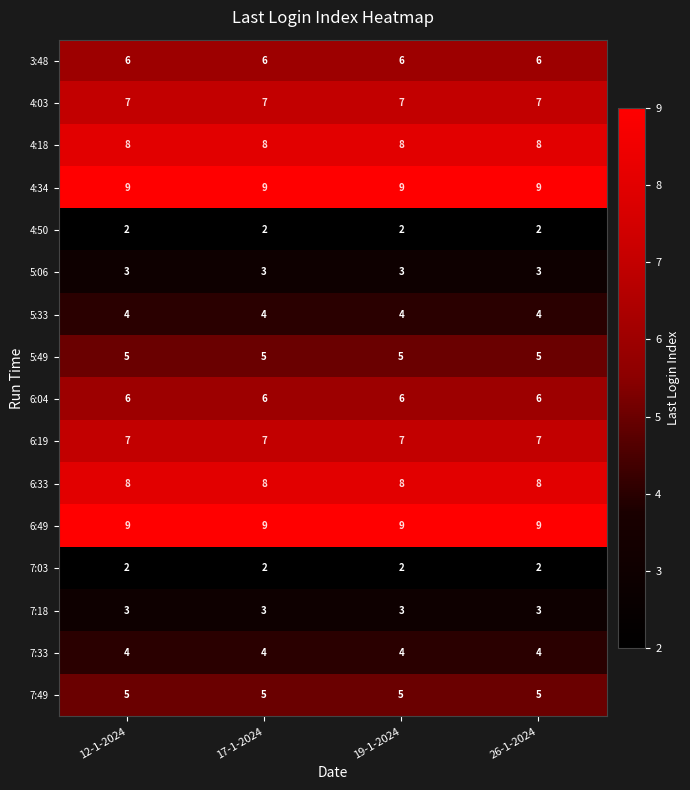

True or false: 4:03 has a value of 3 at 17-1-2024.

False